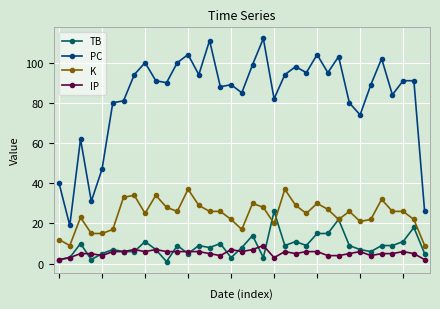

Which series has the largest total across all categories?

PC